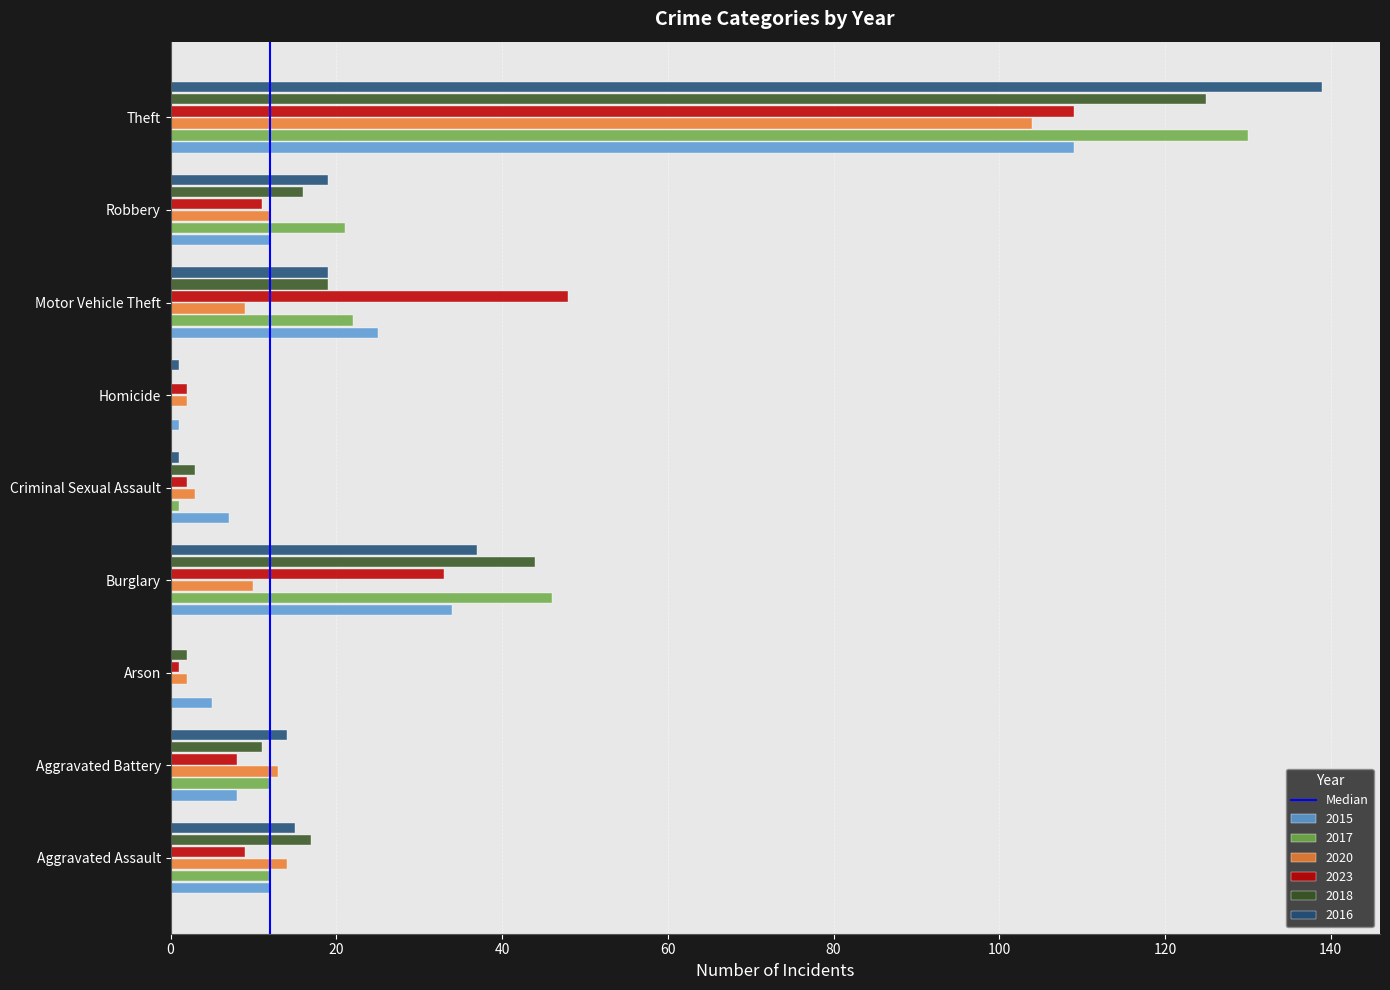

At which label is 2020 closest to 53?

Aggravated Assault